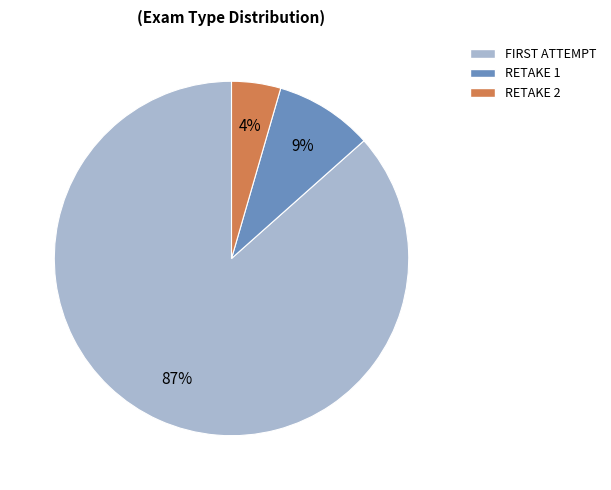

What is the smallest slice in the pie chart?

RETAKE 2